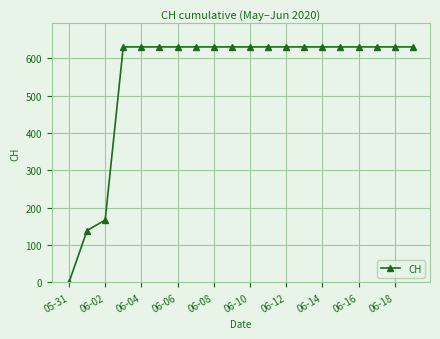

Does the chart display data point markers on the line(s)?

Yes